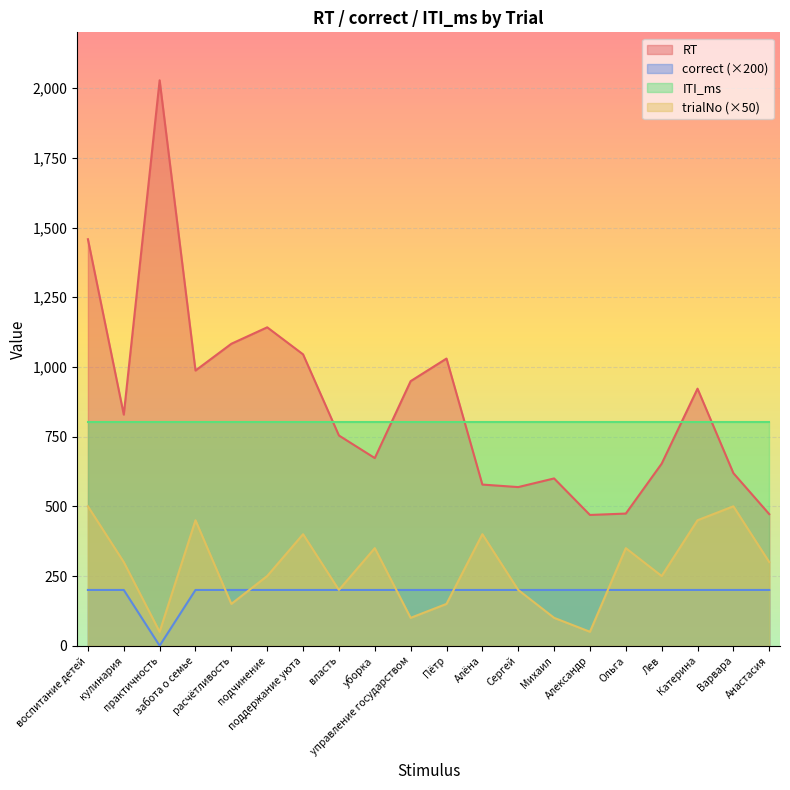

What is the value of the trialNo point at the 20th from the left?

300